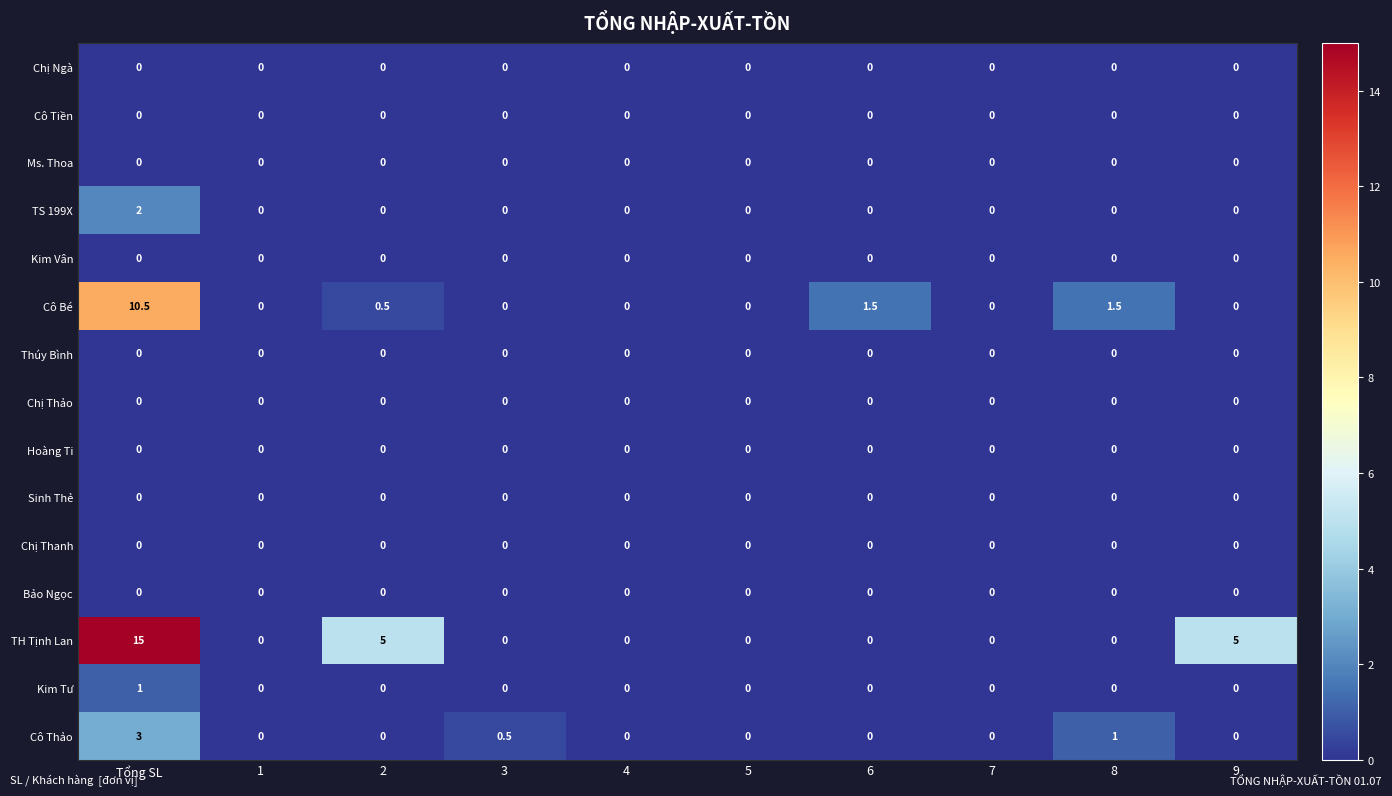

At which label is Cô Thảo closest to 1?

8